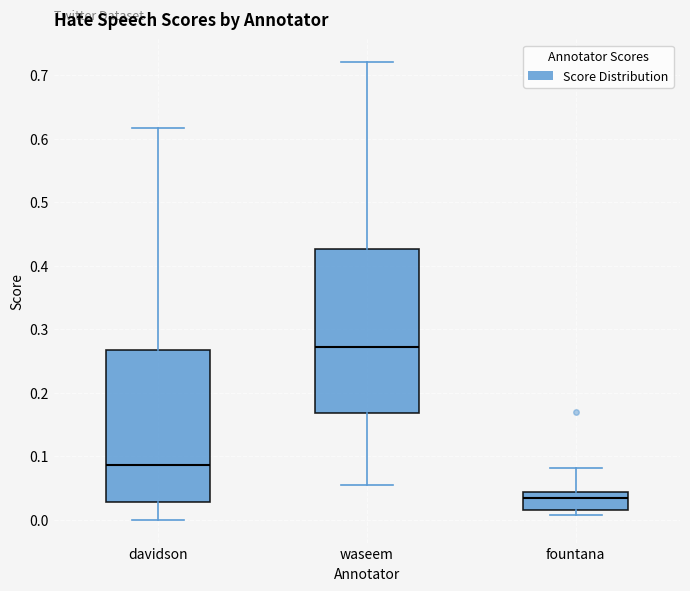

Where is the upper edge of the box for fountana on the y-axis? The values are not printed on the chart, so give them approximately, as read against the axis.

0.04